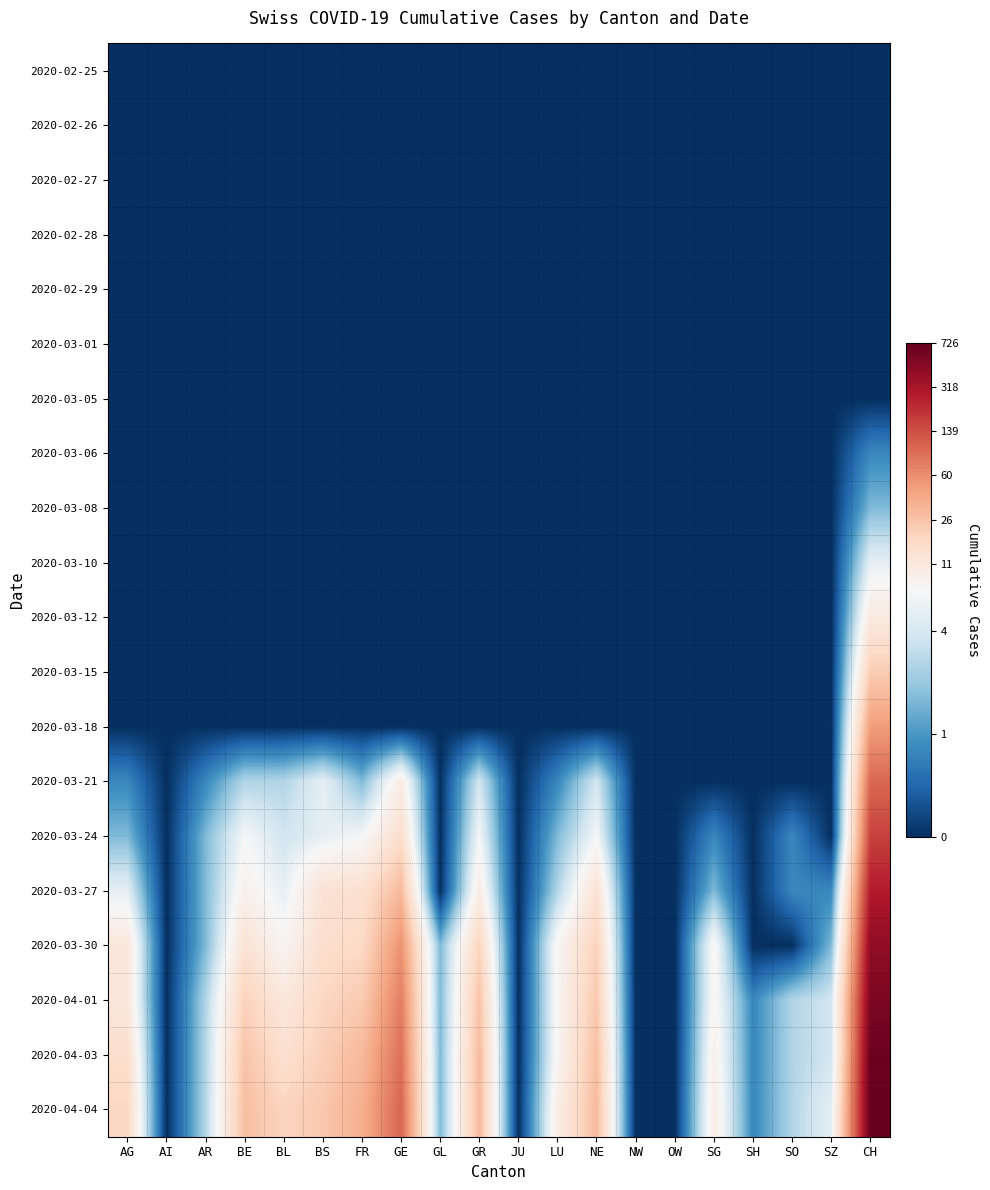

How many data points does each series have?

20